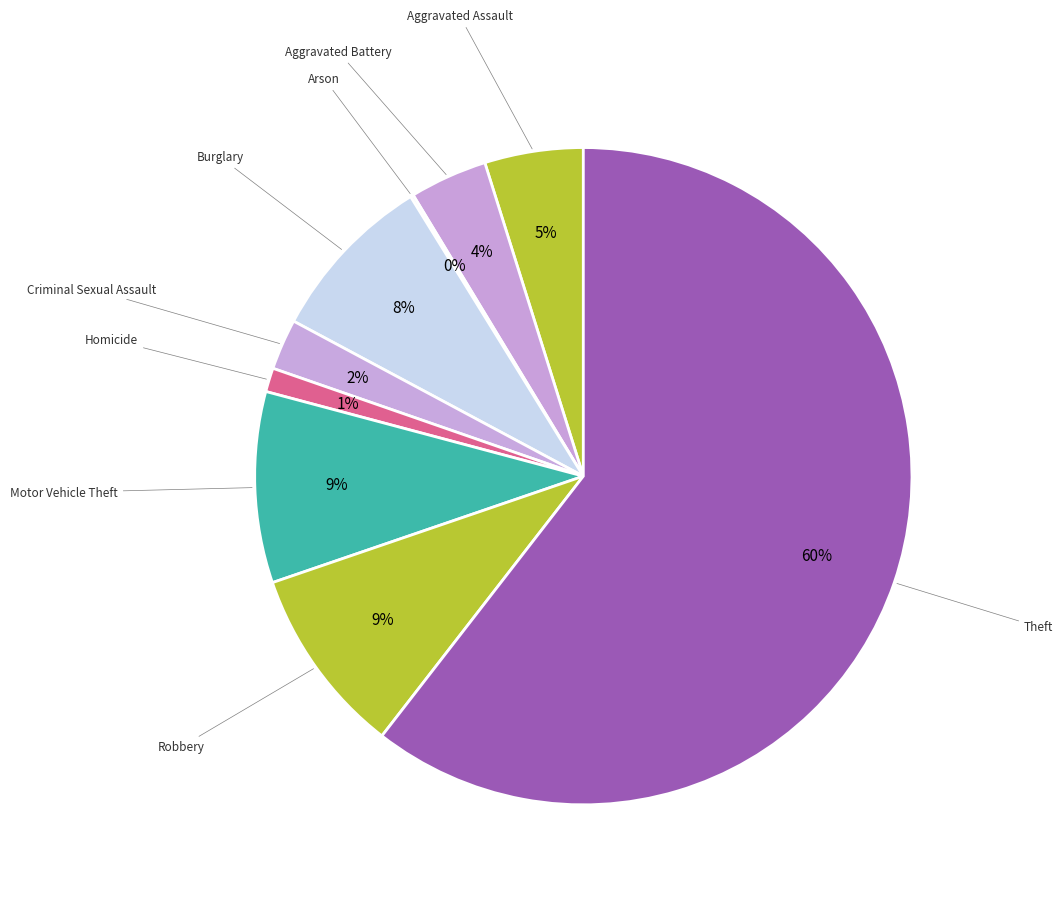

Which category has the smallest portion of the pie?

Arson